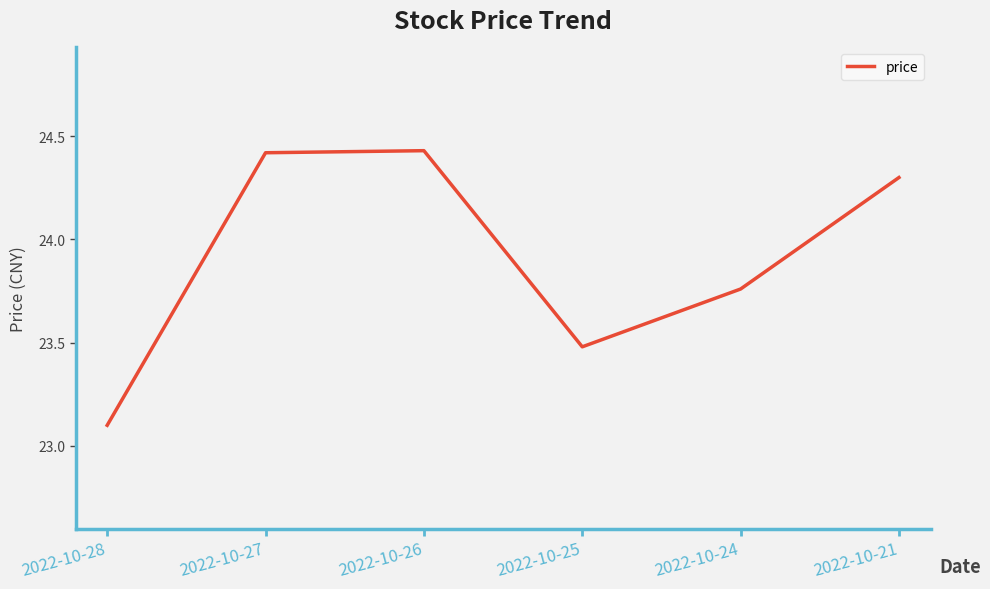

Where is the first local minimum?

2022-10-25